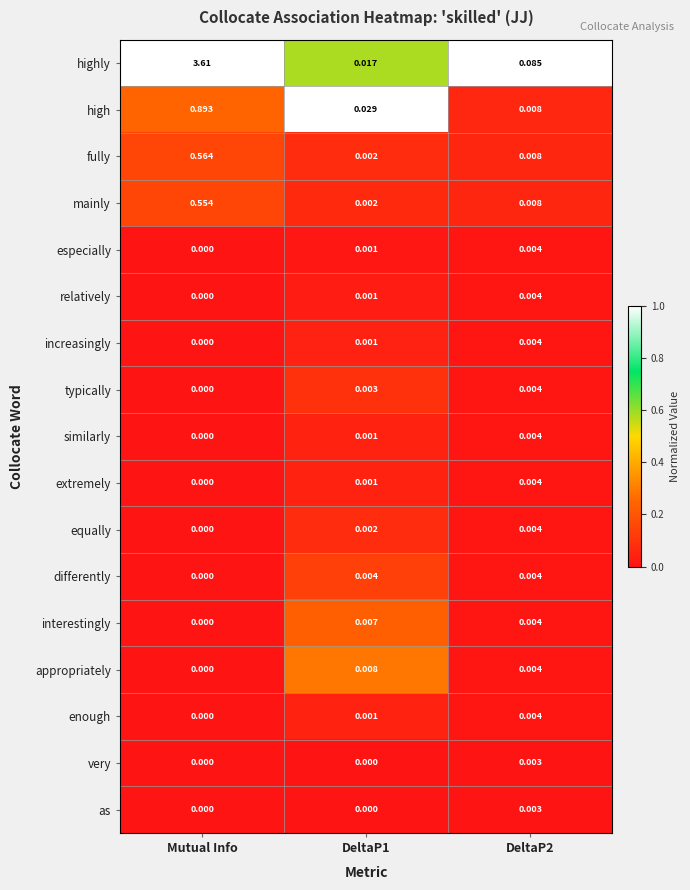

At which label does appropriately reach its minimum?

Mutual Info